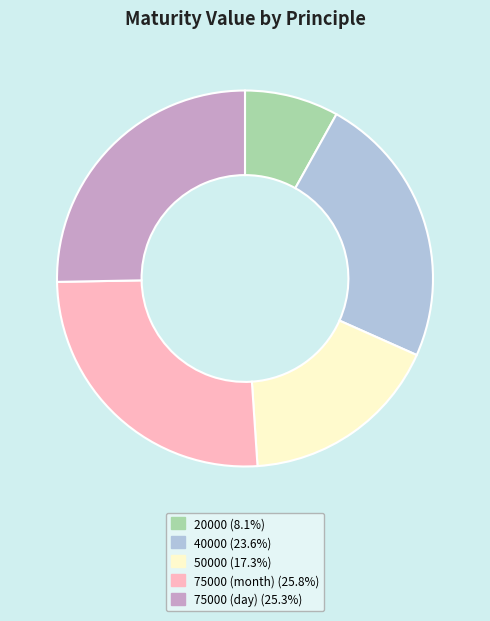

Between 20000 and 75000 (month), which is larger?

75000 (month)